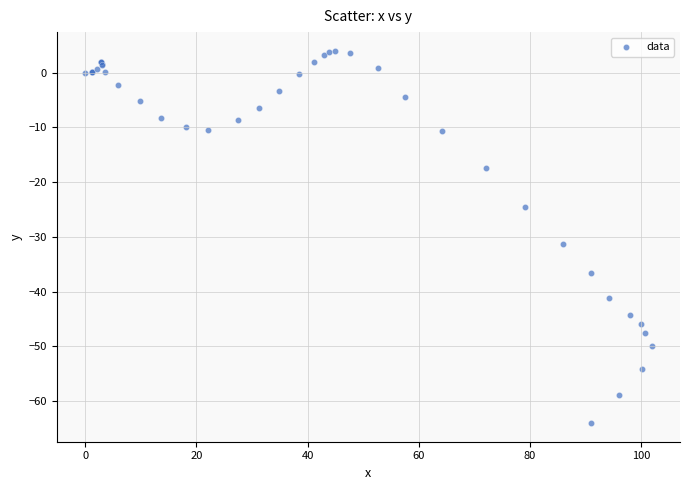

What Y value in the scatter plot is closest to -30?

-31.3